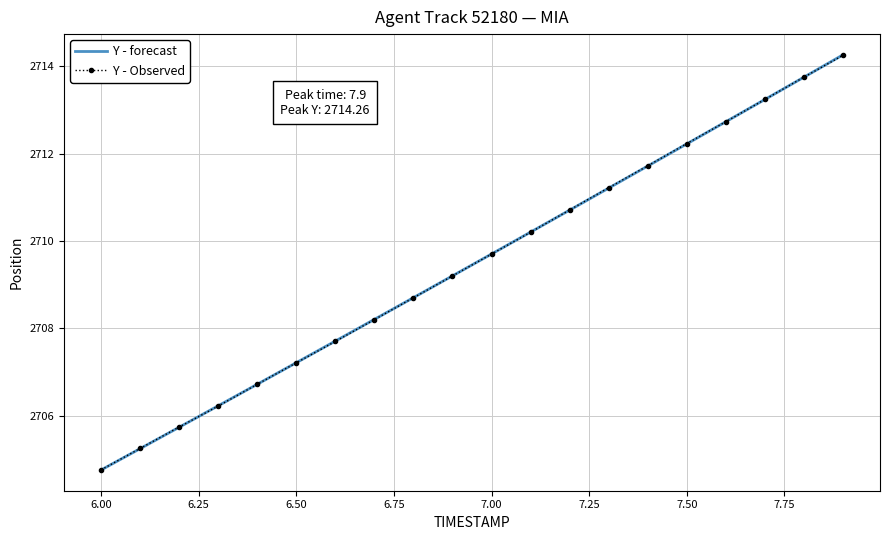

Which series has the largest range (max minus min)?

Y - forecast